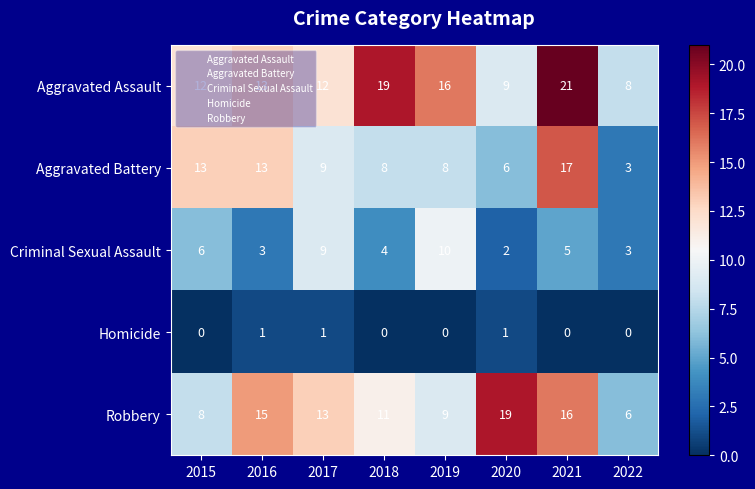

What is the average value of the Aggravated Assault series?

14